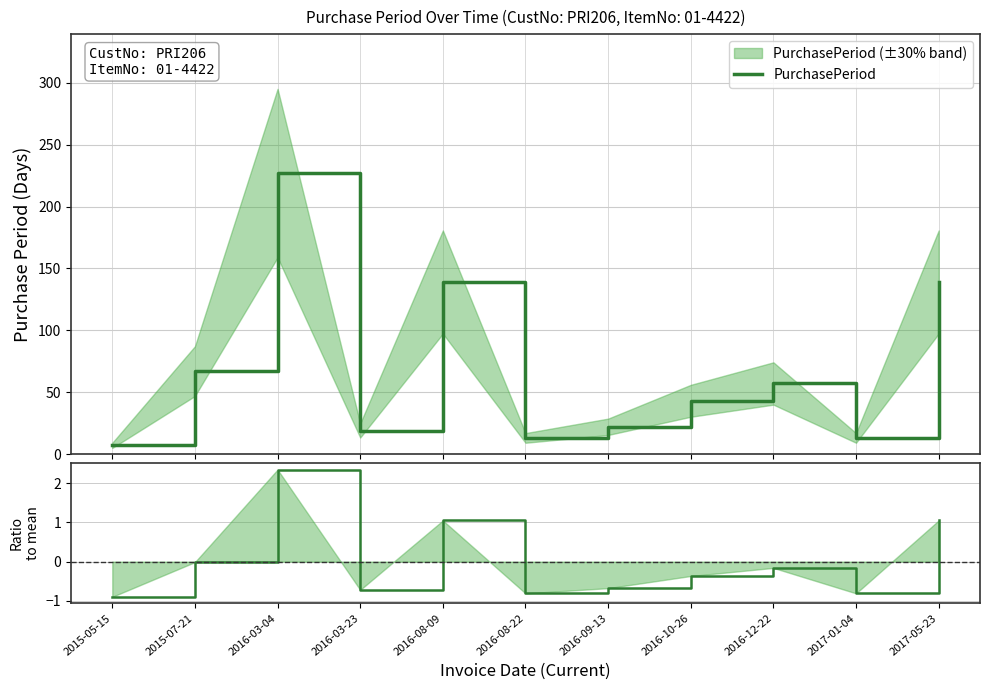

True or false: Ratio to mean and PurchasePeriod intersect in this chart.

False